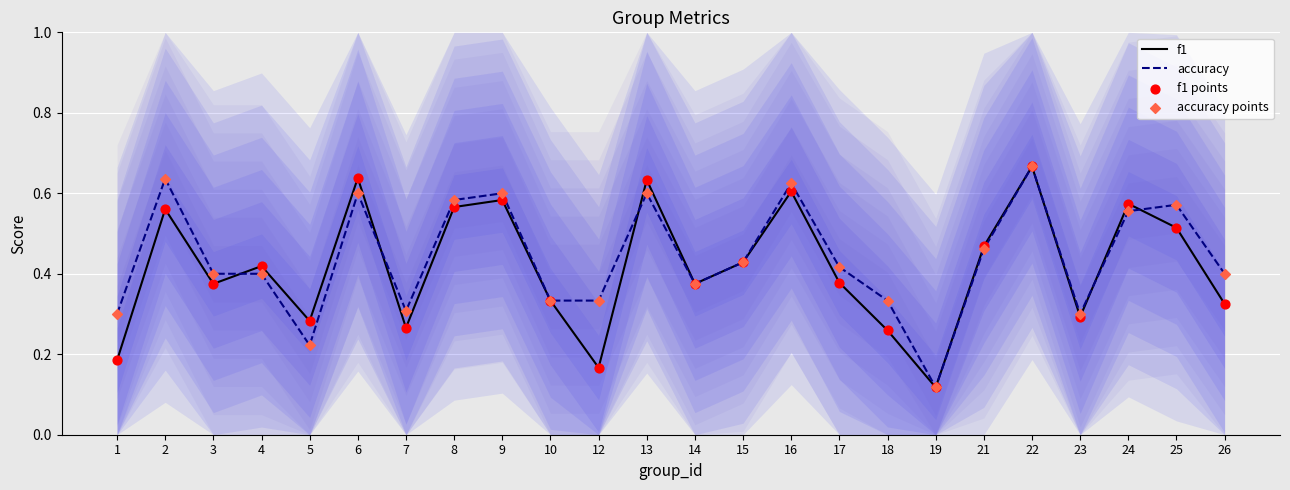

At how many categories does at least one series exceed 0?

24